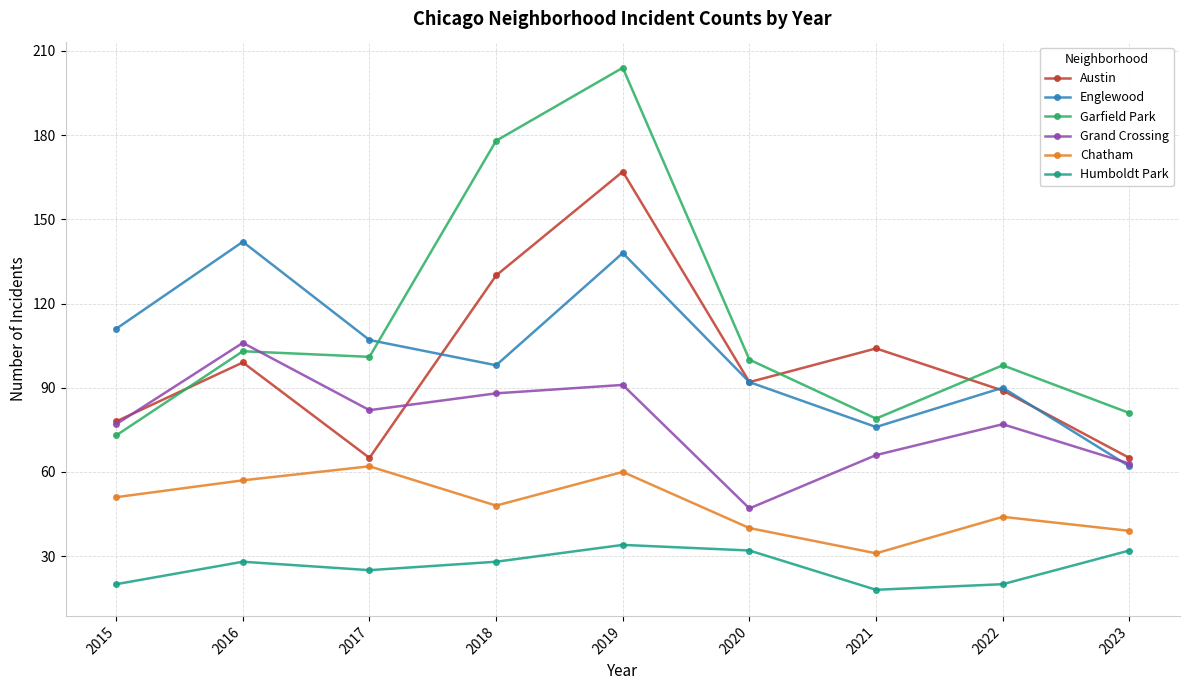

What is the maximum value shown in the chart?

204